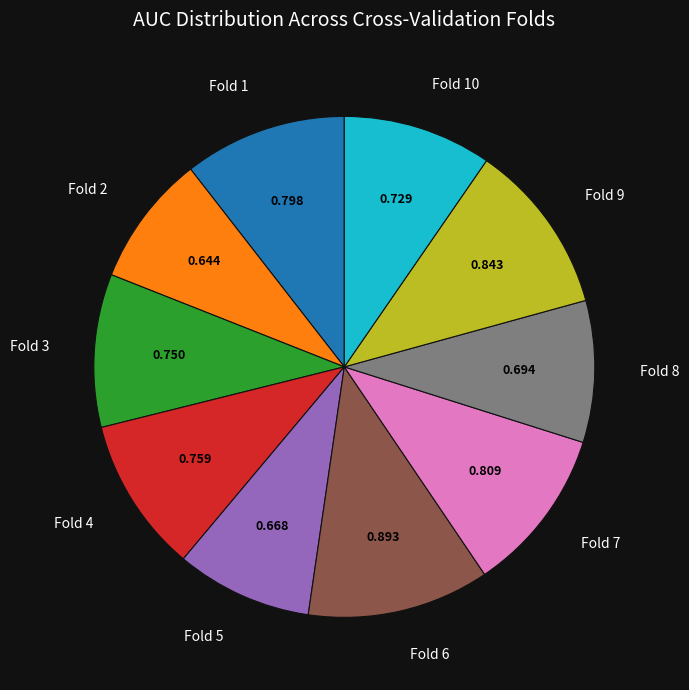

Do Fold 6 and Fold 2 together represent more than half of the pie?

No